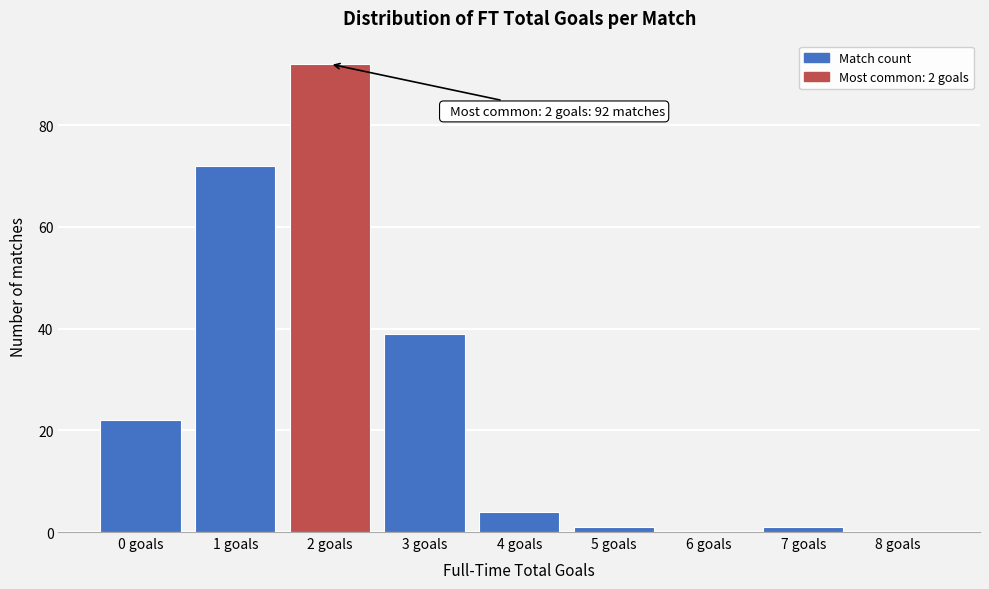

Which range on the x-axis has the tallest bar?

1.5 to 2.5